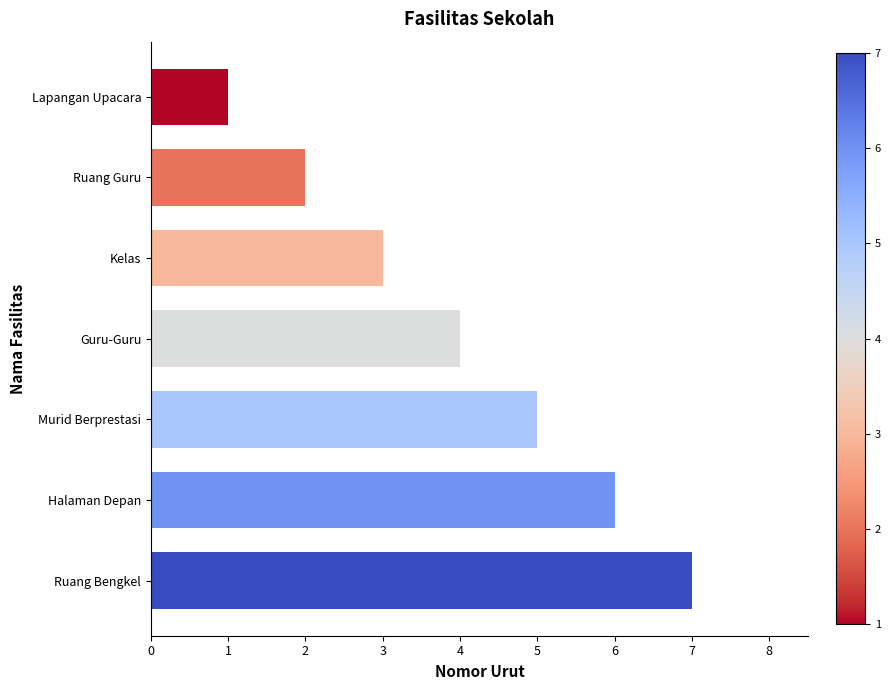

What is the approximate value at Guru-Guru?

4